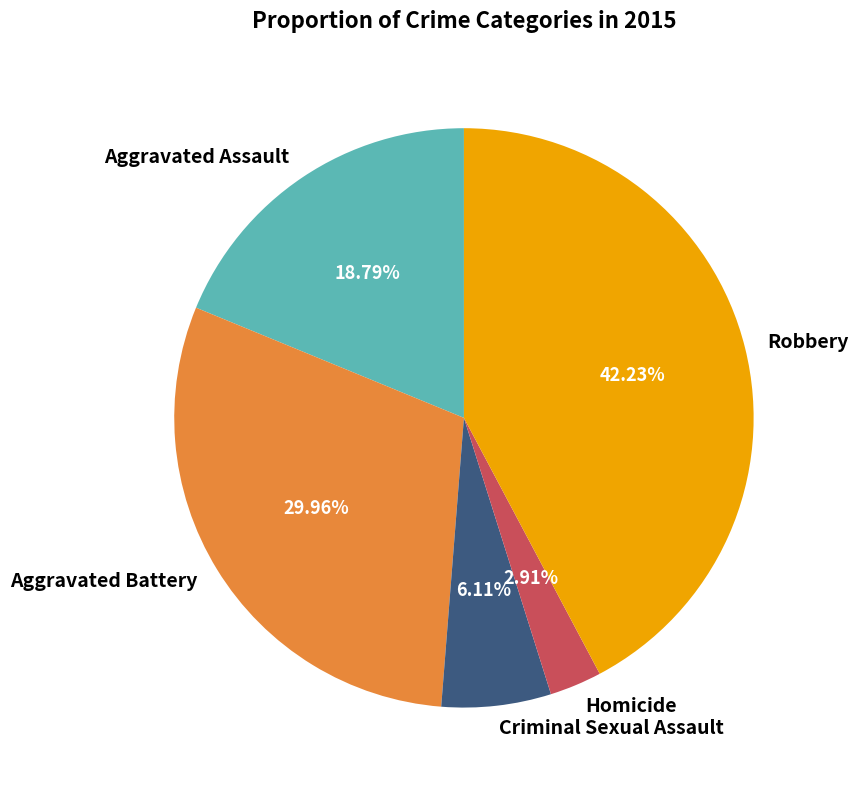

Approximately how many times larger is the value at Aggravated Battery compared to Robbery?

0.7